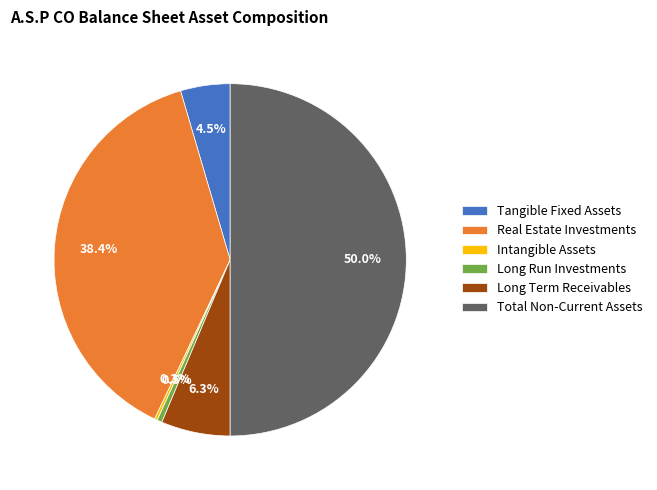

Which category has the biggest portion of the pie?

Total Non-Current Assets